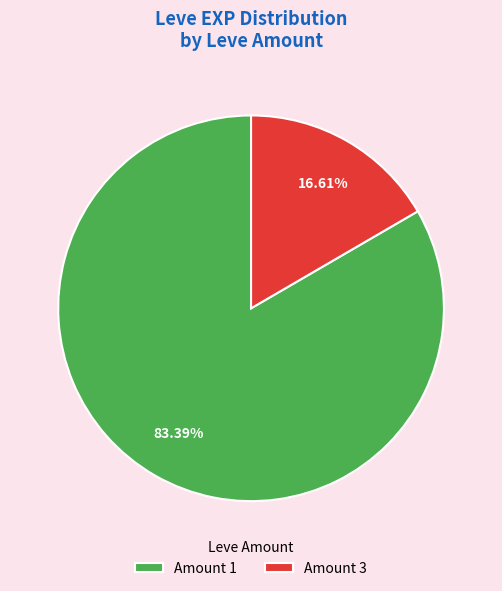

To the nearest percent, what is the average slice percentage?

50%